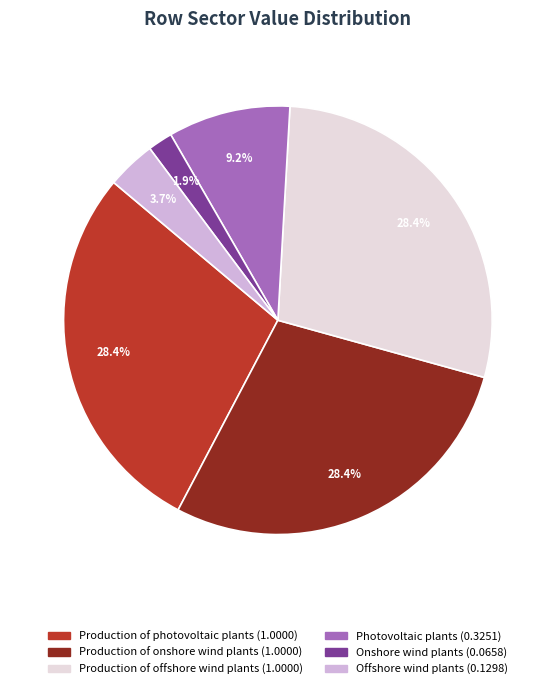

Which category has the smallest portion of the pie?

Onshore wind plants